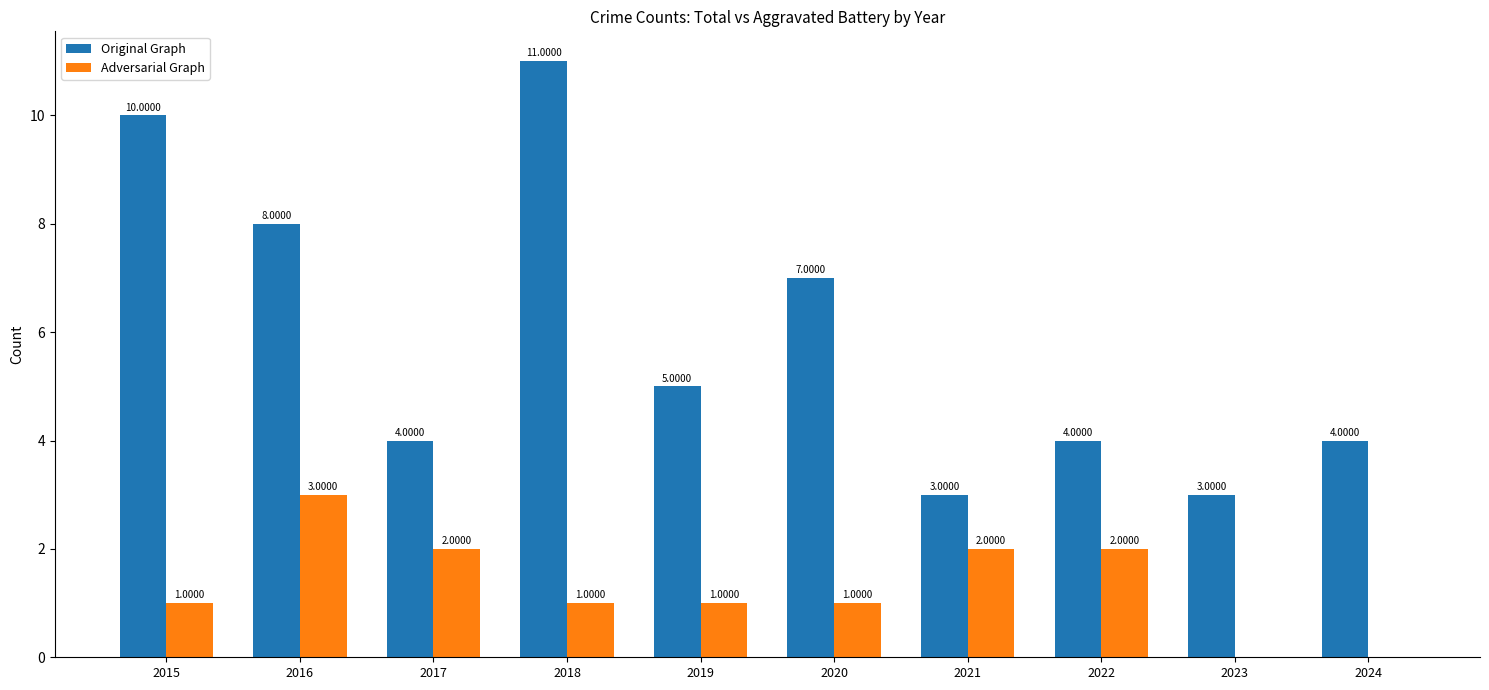

What is the sum of the Adversarial Graph values at 2017 and 2019?

3